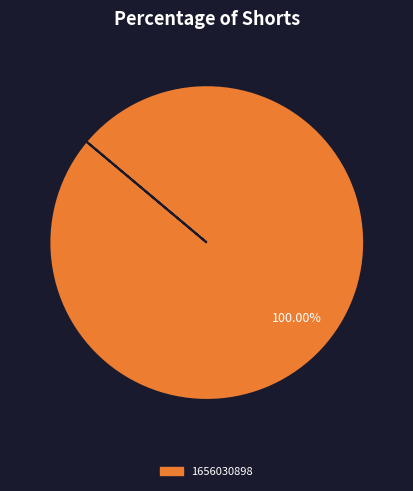

Is there a majority slice in this chart?

Yes